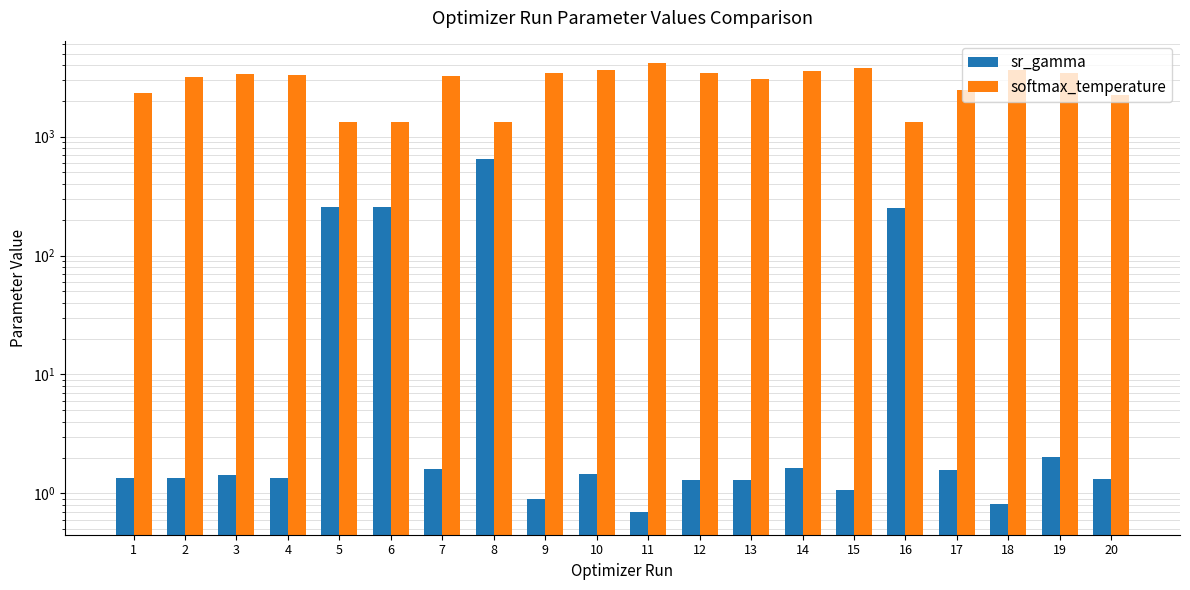

The value of softmax_temperature at 8 is 1737.2. True or false?

False